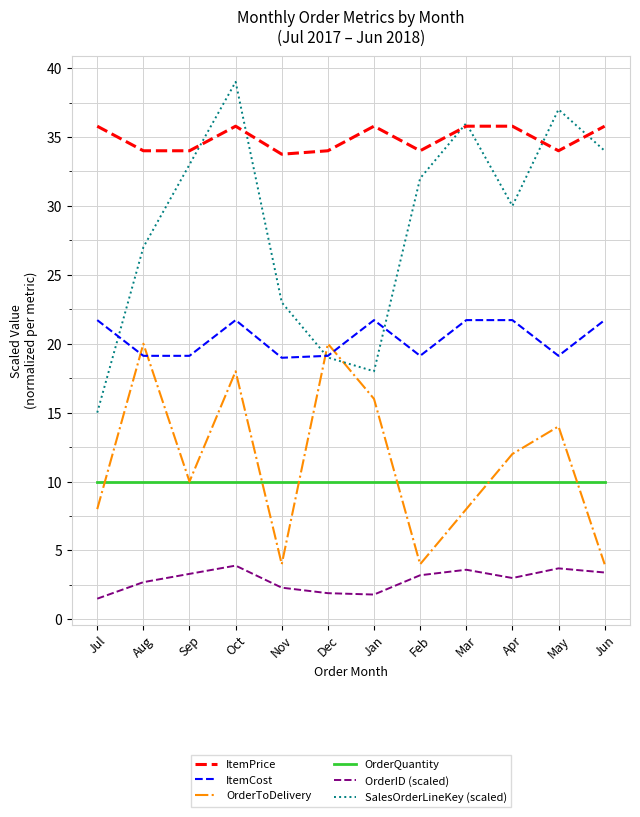

How many series are shown in this chart?

6